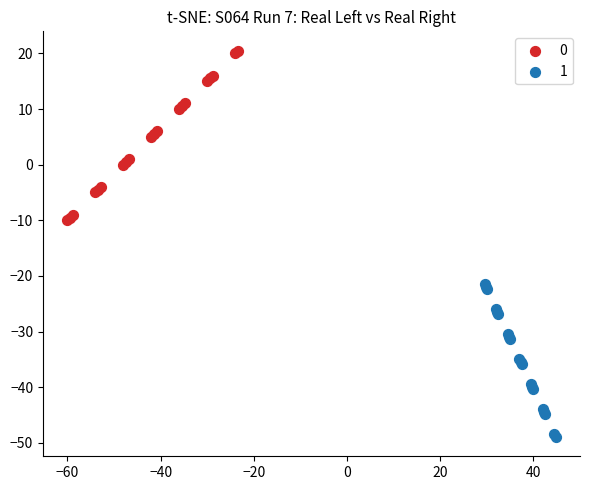

What are all the series names shown in the legend?

0, 1